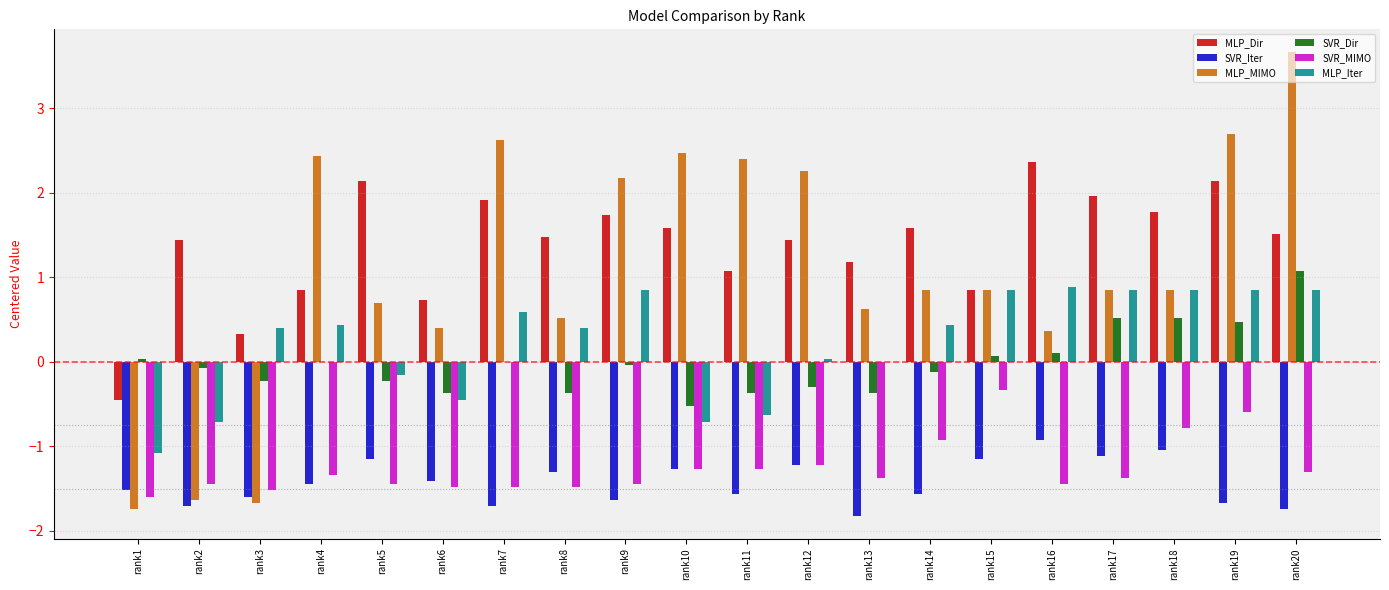

What is the total value across all series at rank16?

1.3